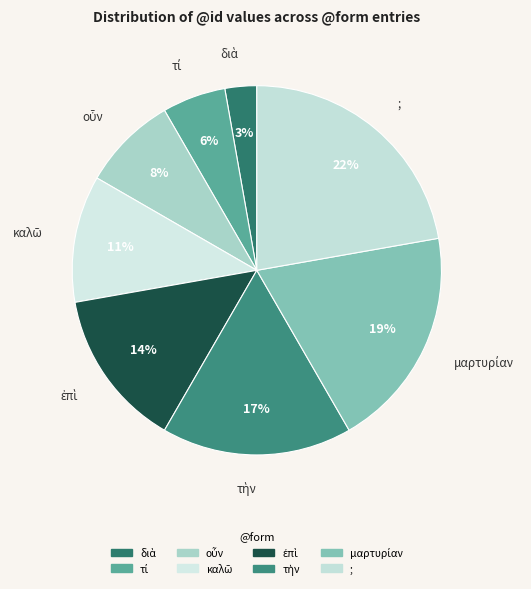

Do τί and οὖν together represent more than half of the pie?

No